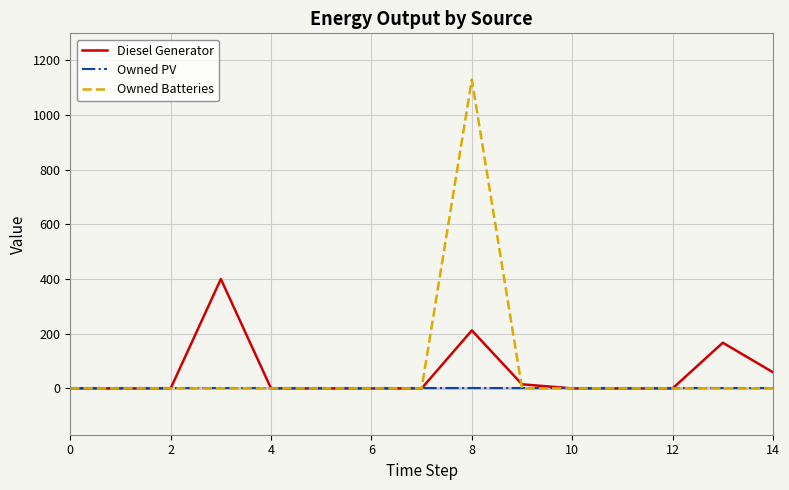

Which series has the largest total across all categories?

Owned Batteries